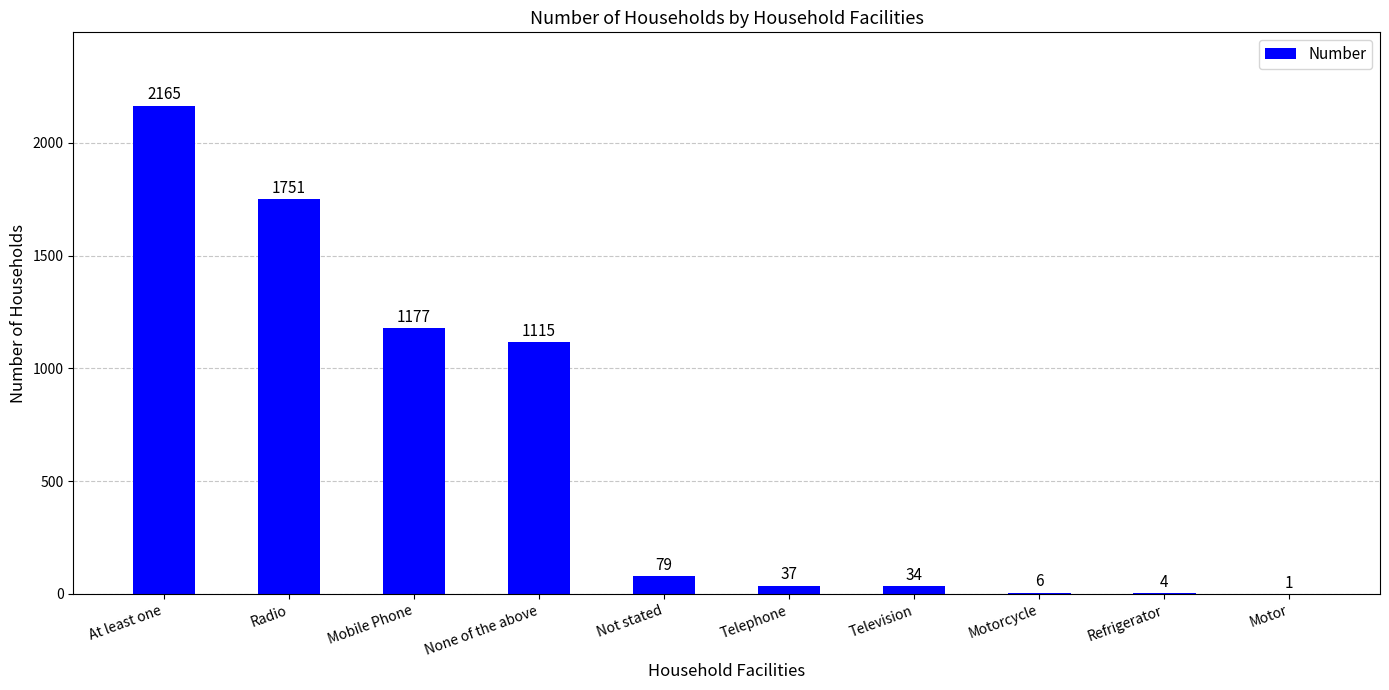

The chart shows a value of 4 at Refrigerator. True or false?

True